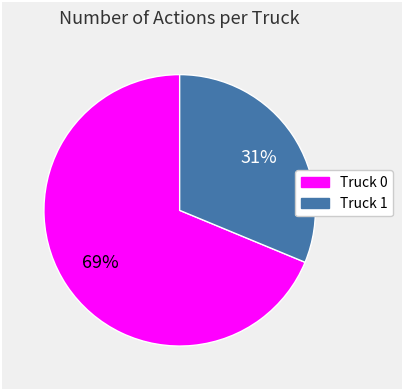

Count the number of slices in the pie.

2